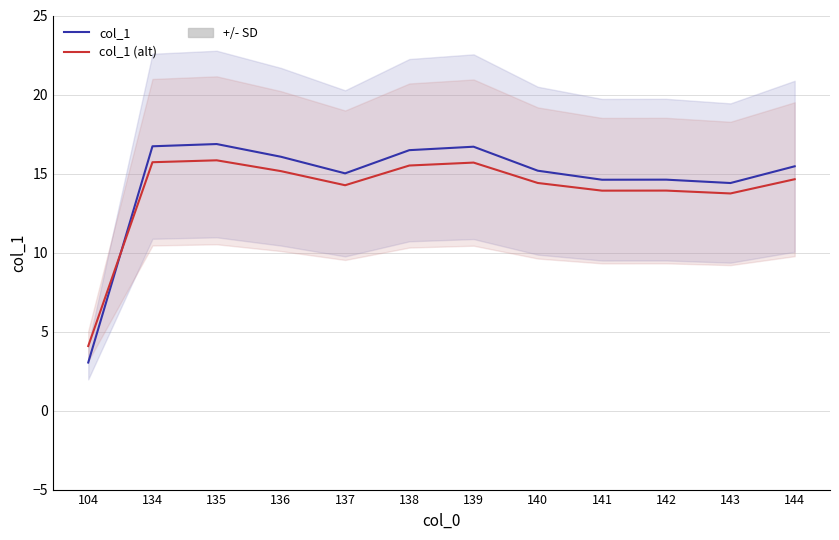

What is the average value of the col_1 series?

14.6